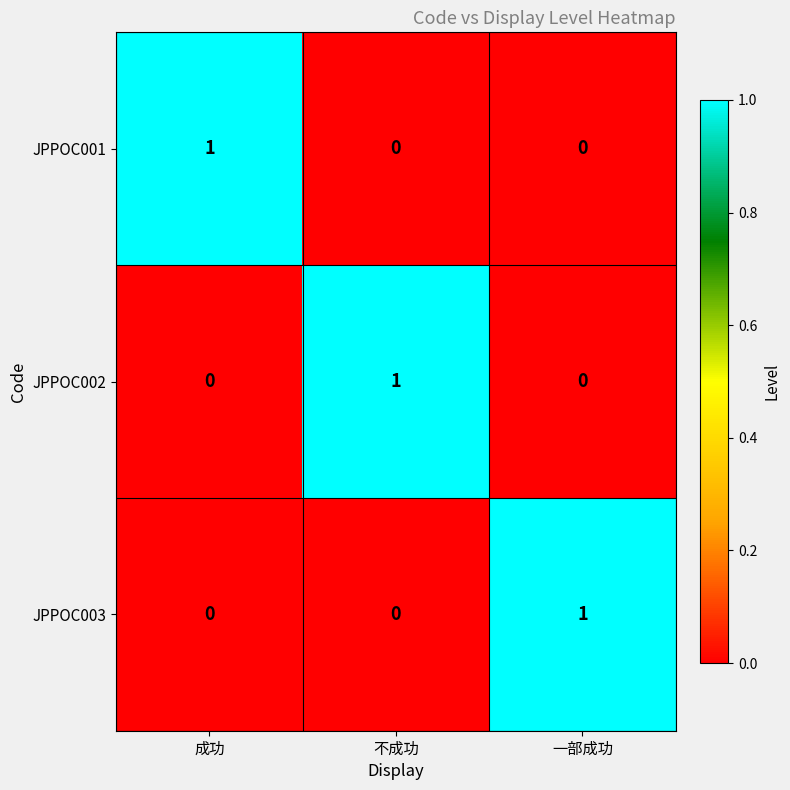

At how many categories does at least one series exceed 0?

3